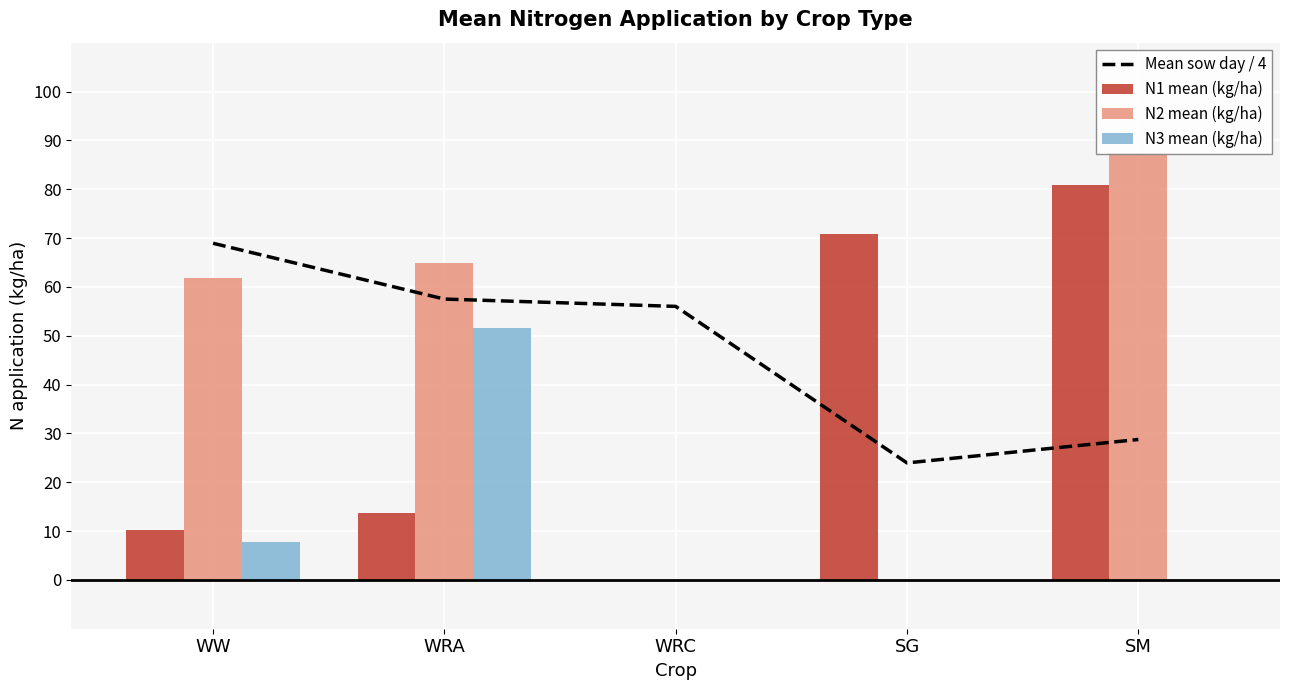

What position from the right is WW?

5